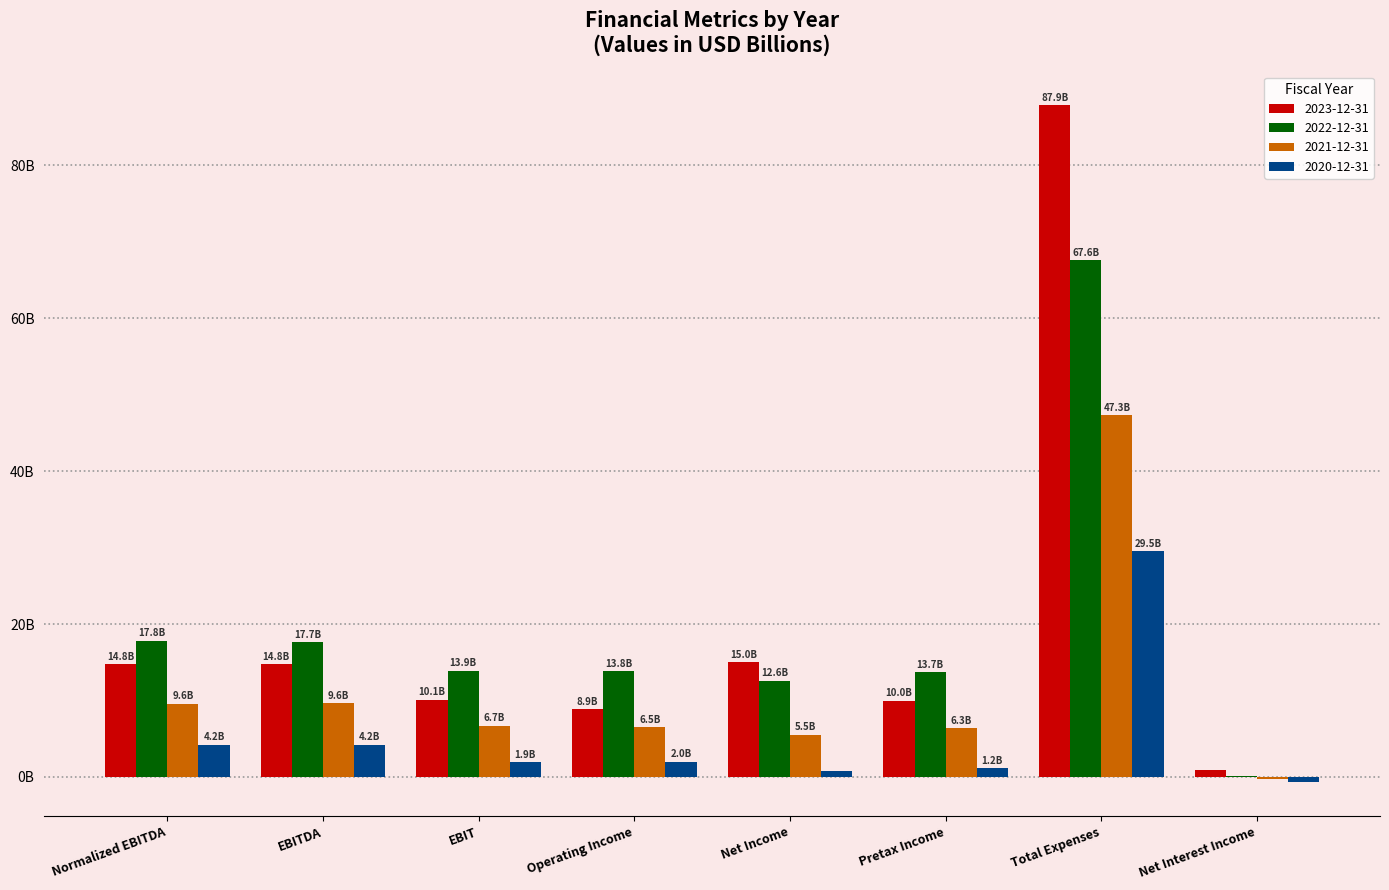

What is the maximum value shown in the chart?

87.9